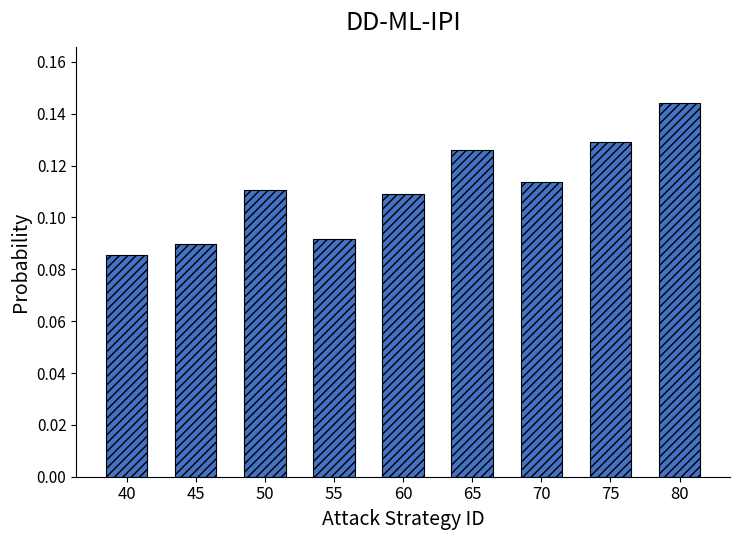

True or false: the data shows 0.2 at 70.

False